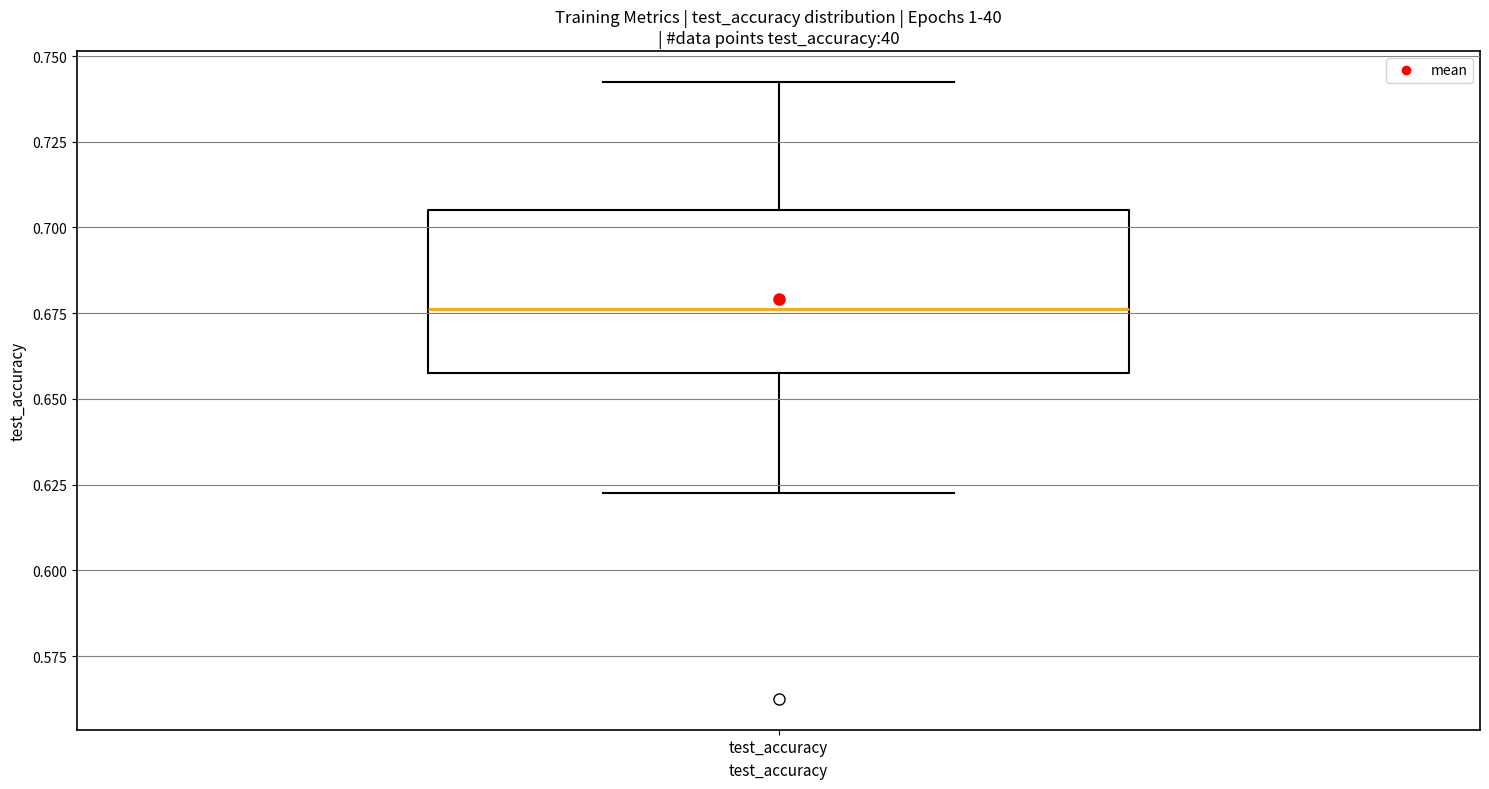

Read this box plot against the y-axis: the position of the median line, the range covered by the box, and the ends of both whiskers. The values are not printed on the chart, so give them approximately, as read against the axis.

median 0.675, box 0.655 to 0.705, whiskers 0.625 to 0.745